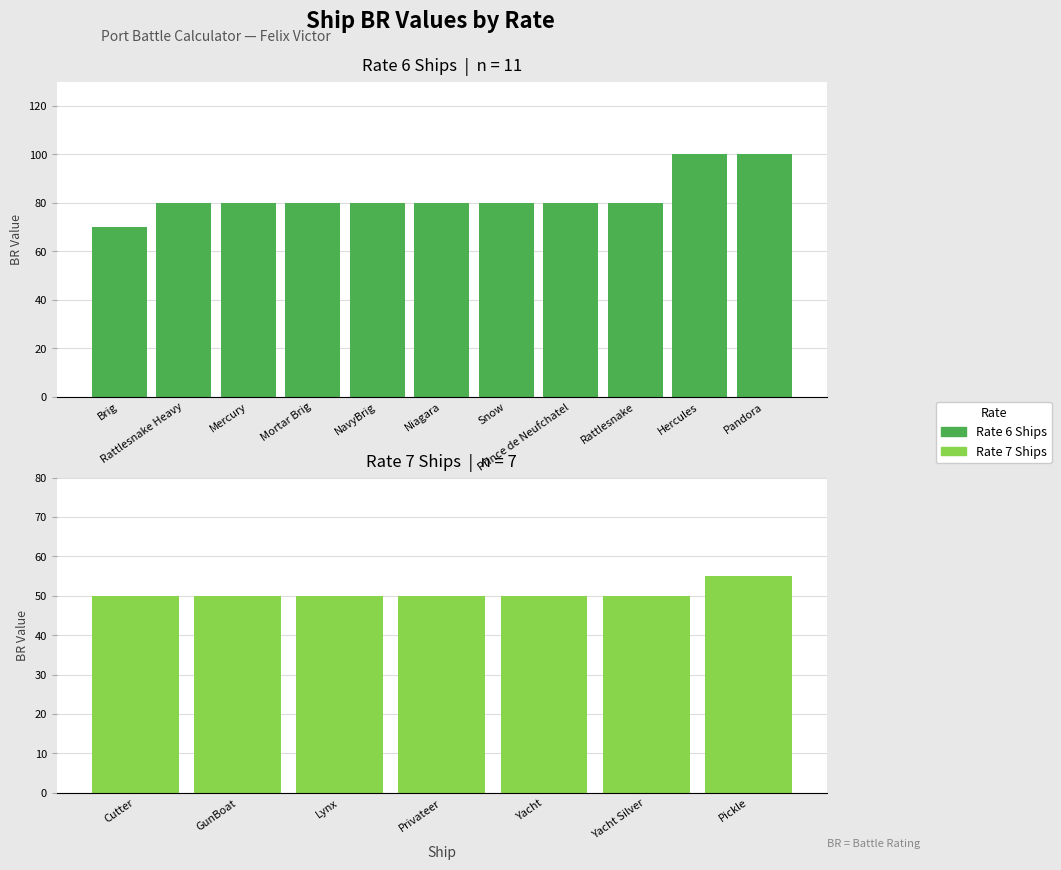

What is the smallest value displayed?

70